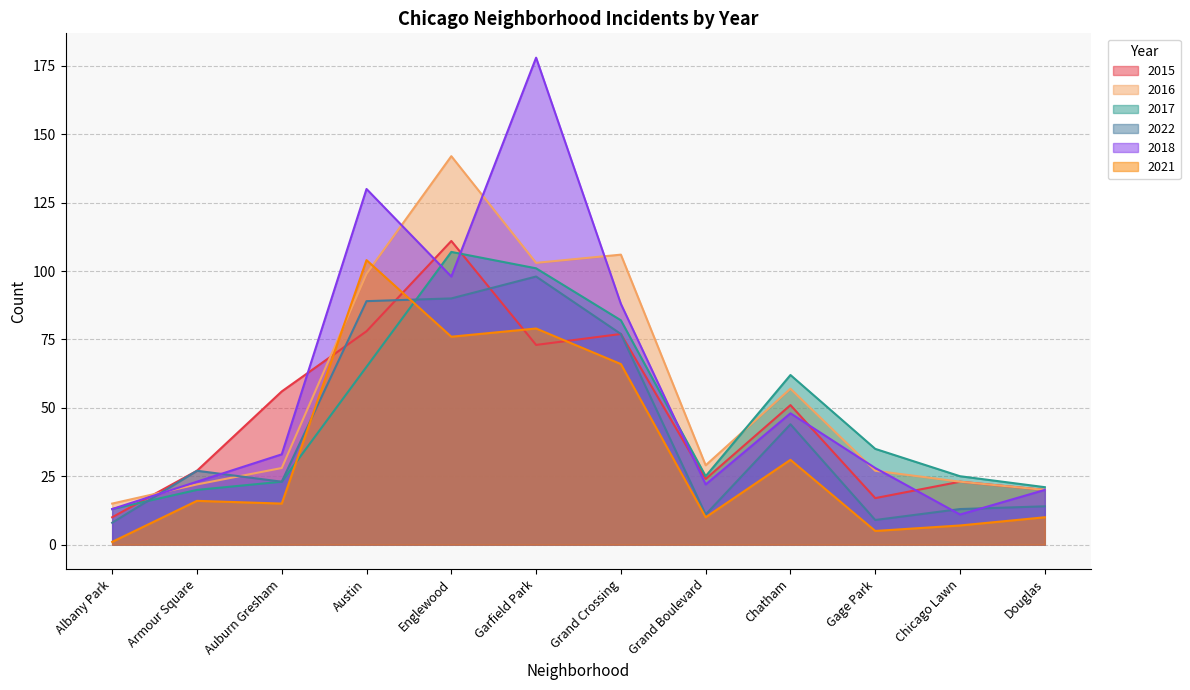

What is the maximum value for 2016?

142